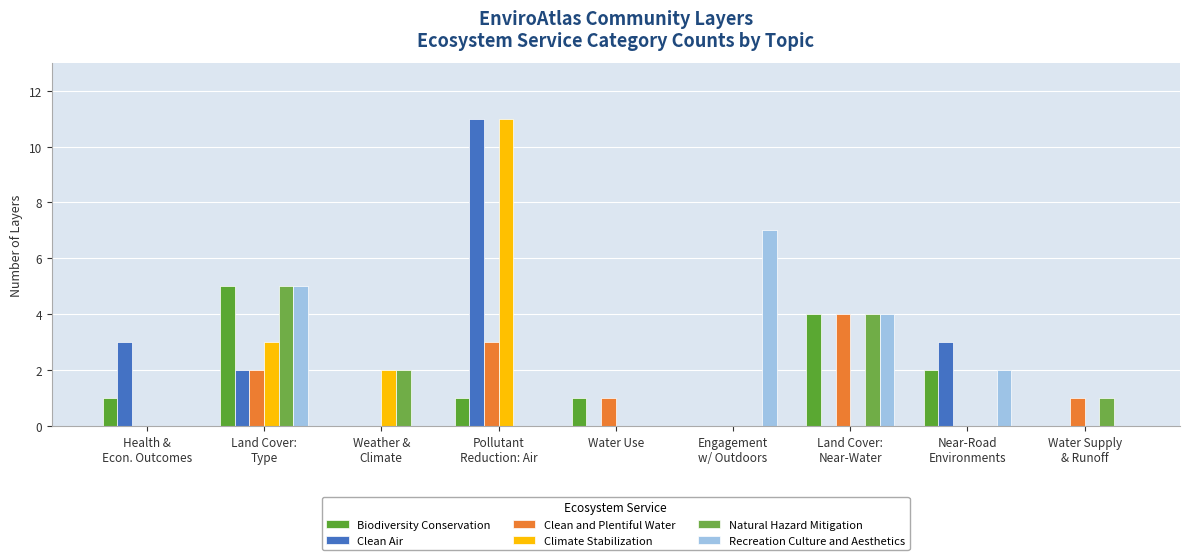

Which label corresponds to the smallest value in the chart?

Weather &
Climate